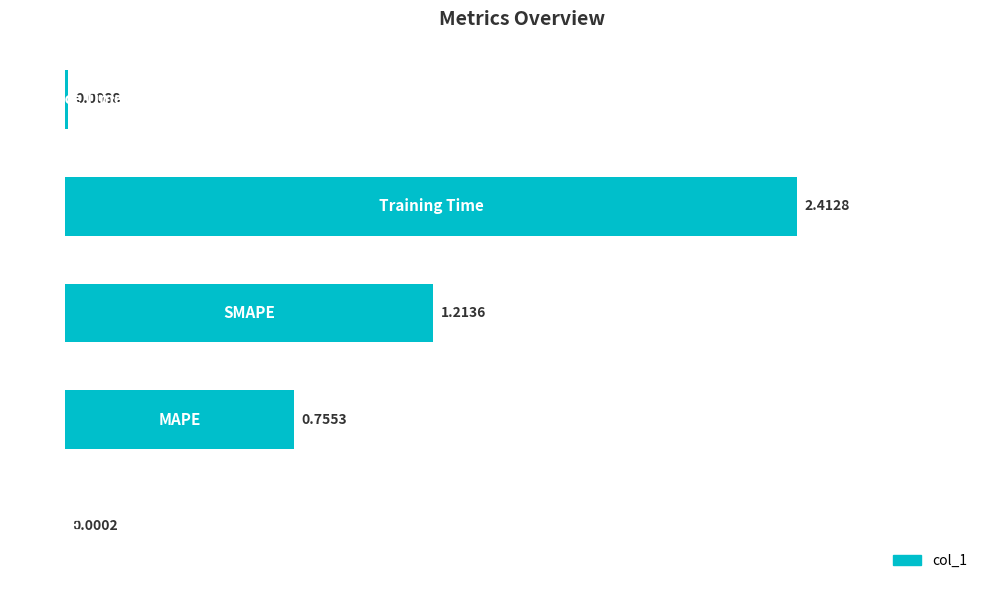

How many categories are shown in the chart?

5